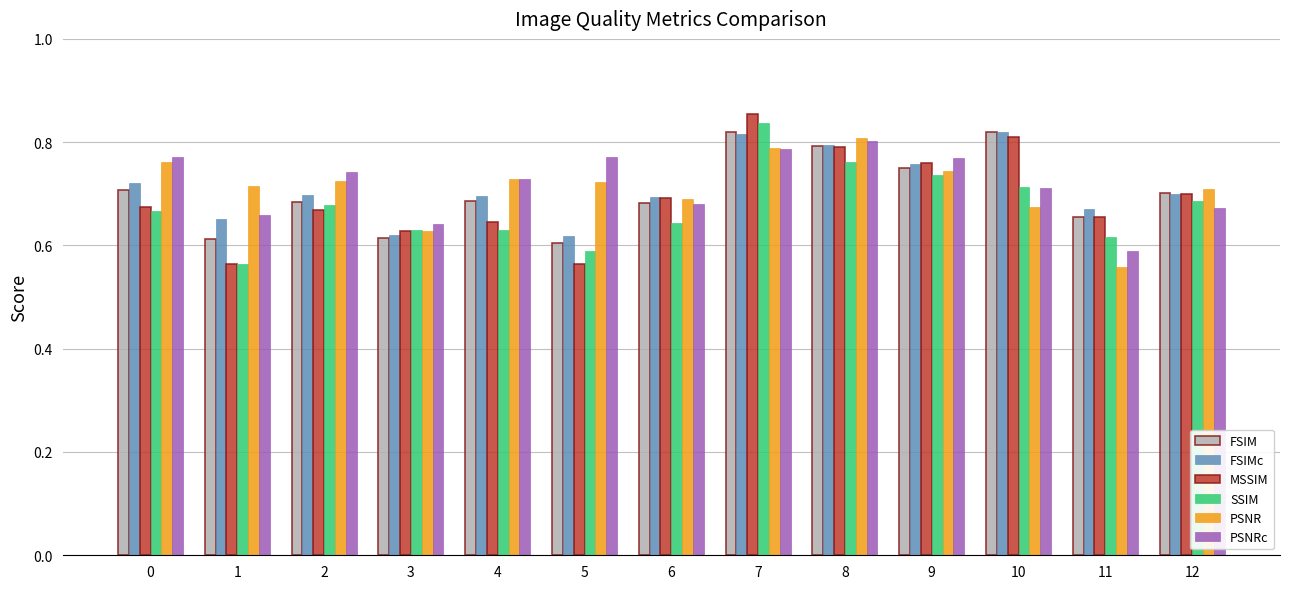

Is it true that SSIM equals 0.6 at 11?

True